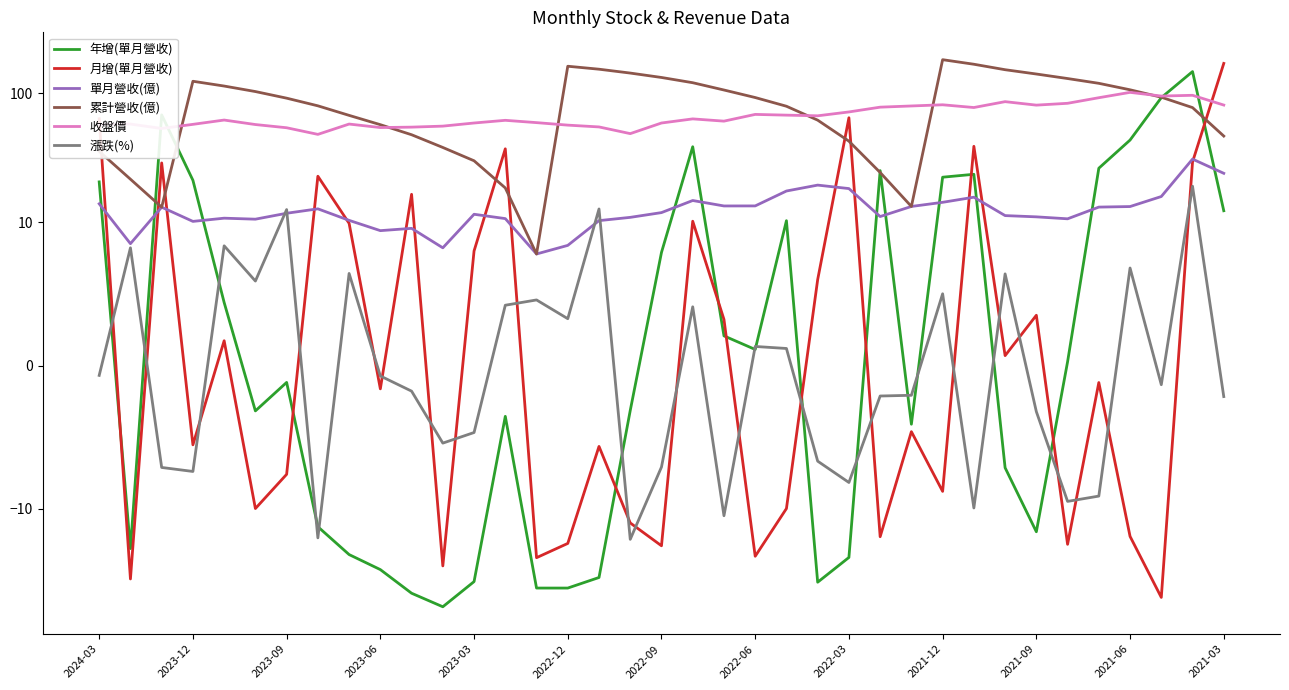

Count the number of data series in this chart.

6